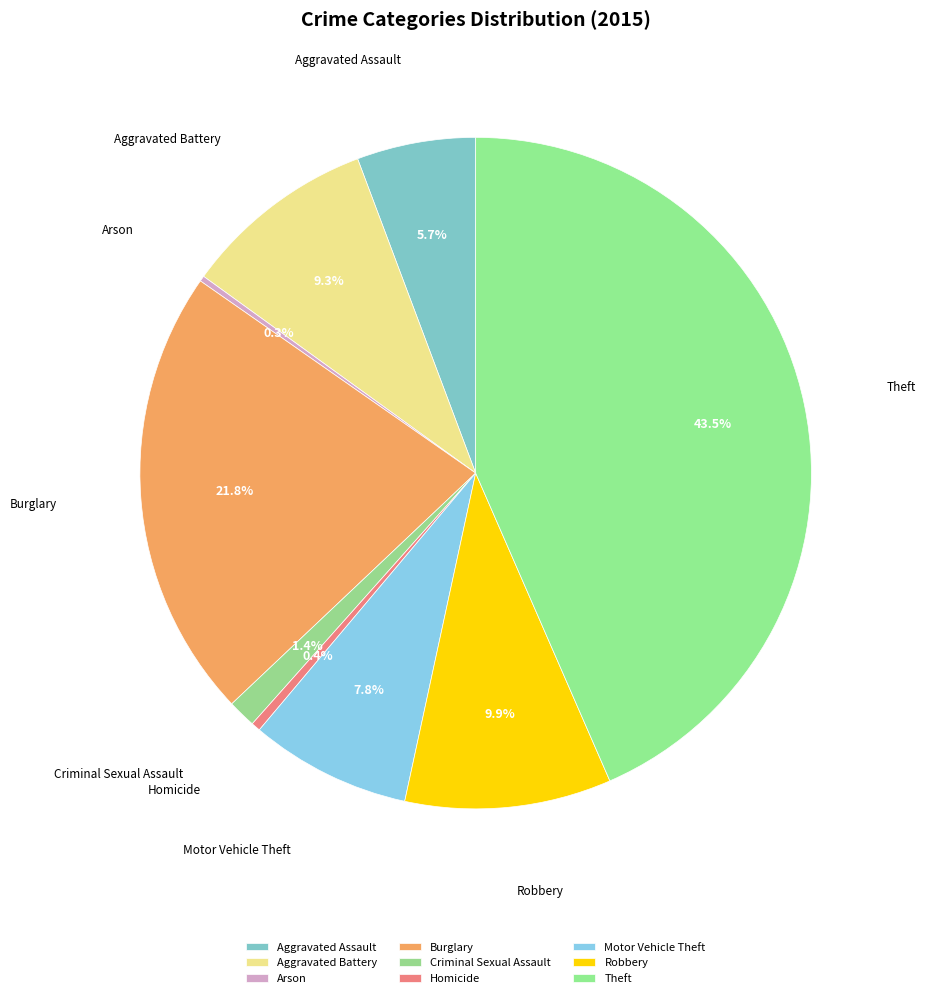

The Robbery slice represents 10% of the pie. True or false?

True